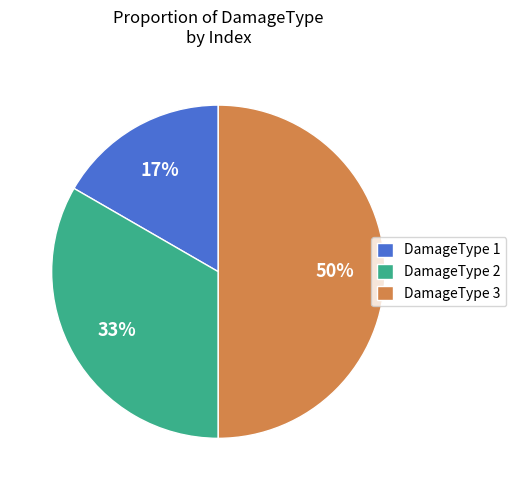

Which slice is the smallest?

DamageType 1